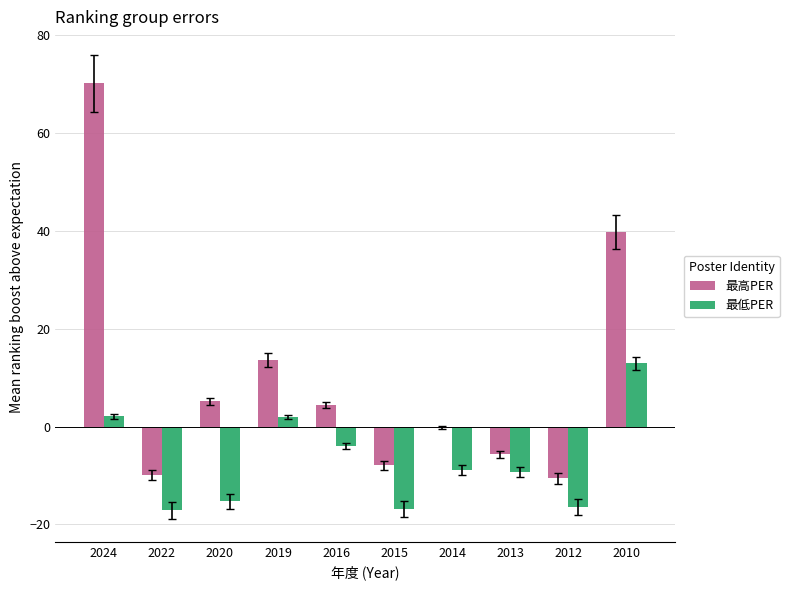

How many groups of bars are there?

10